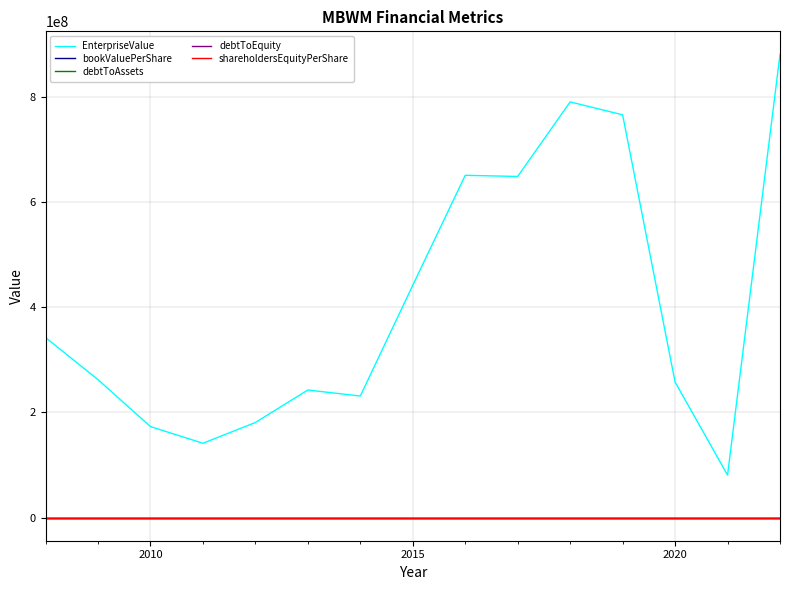

What is the value of the debtToAssets point at the 6th from the left?

0.1